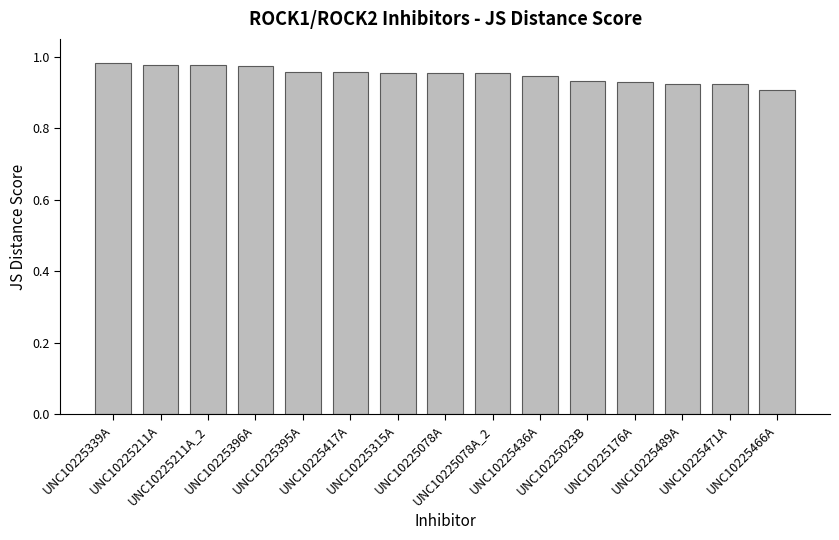

How many values are between 0 and 1?

15